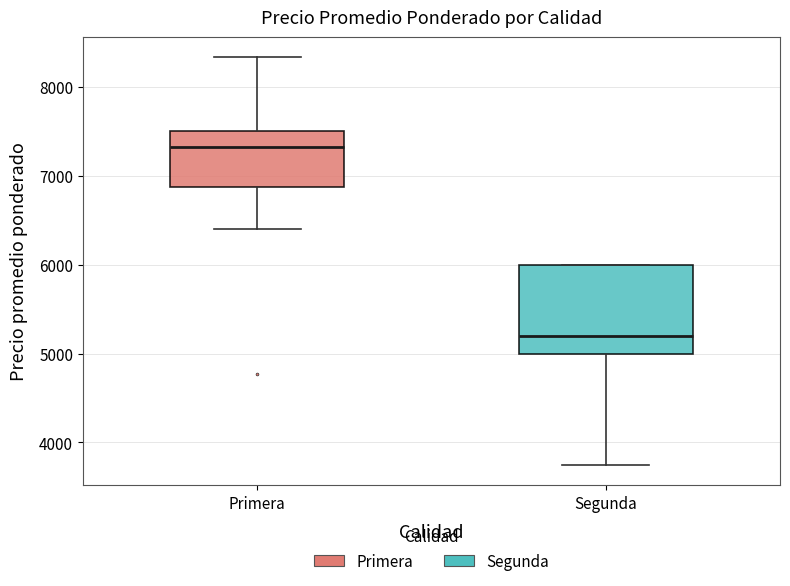

Which box's median line is the lowest?

Segunda